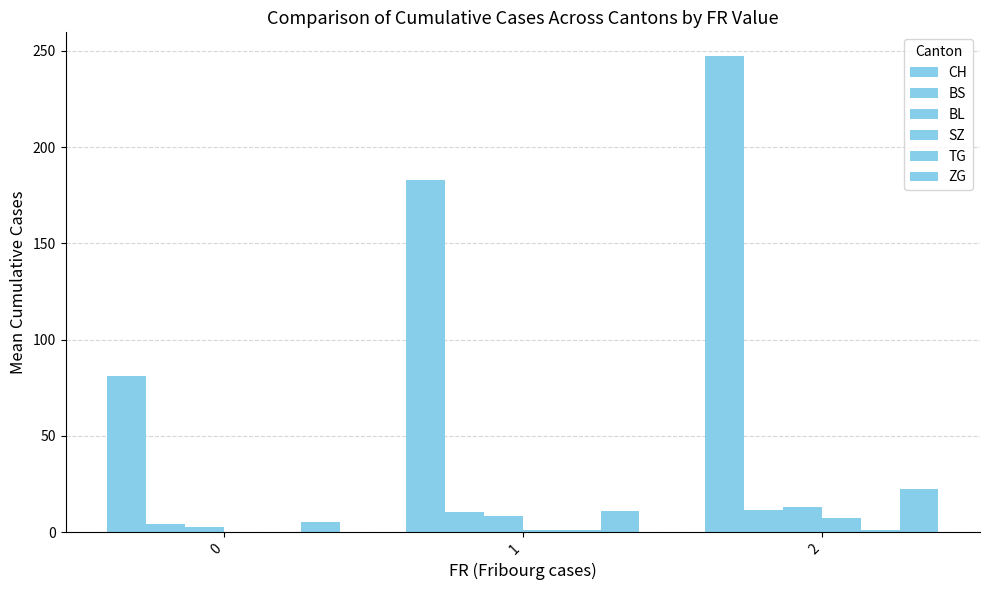

Between 0 and 1, which series saw the biggest shift?

CH